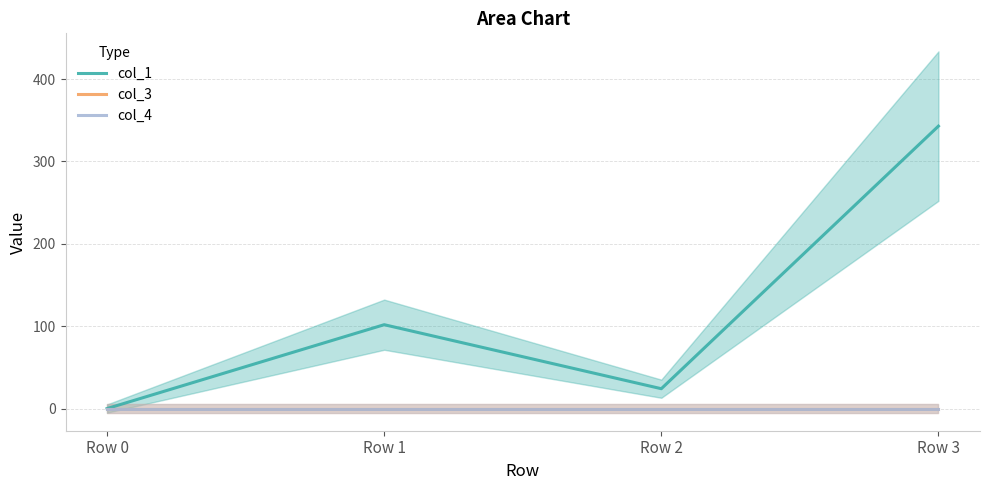

Rank the series at Row 2 from highest to lowest value.

col_1, col_3, col_4